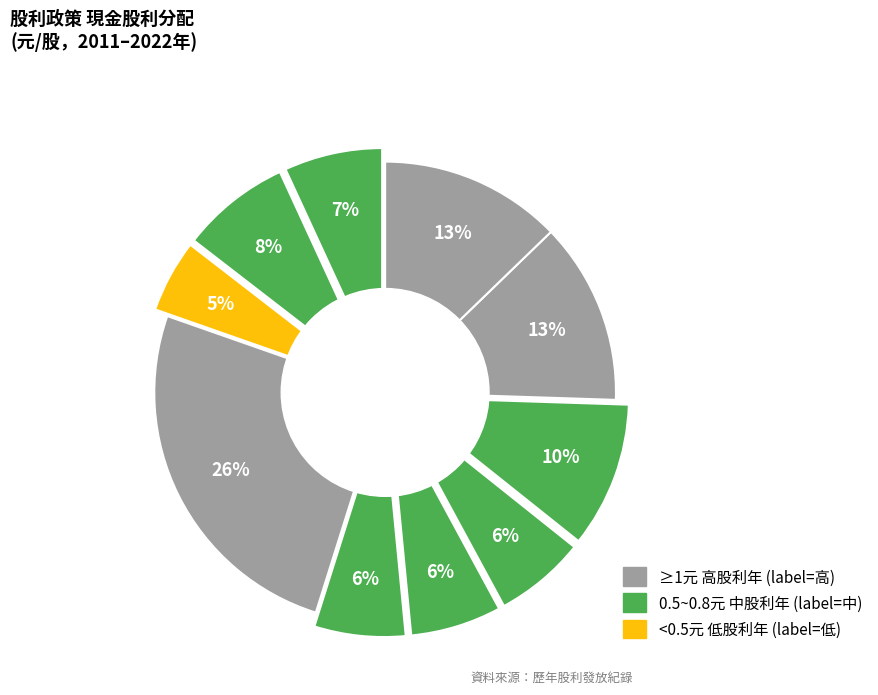

What percentage is the 2014 slice, to the nearest percent?

6%